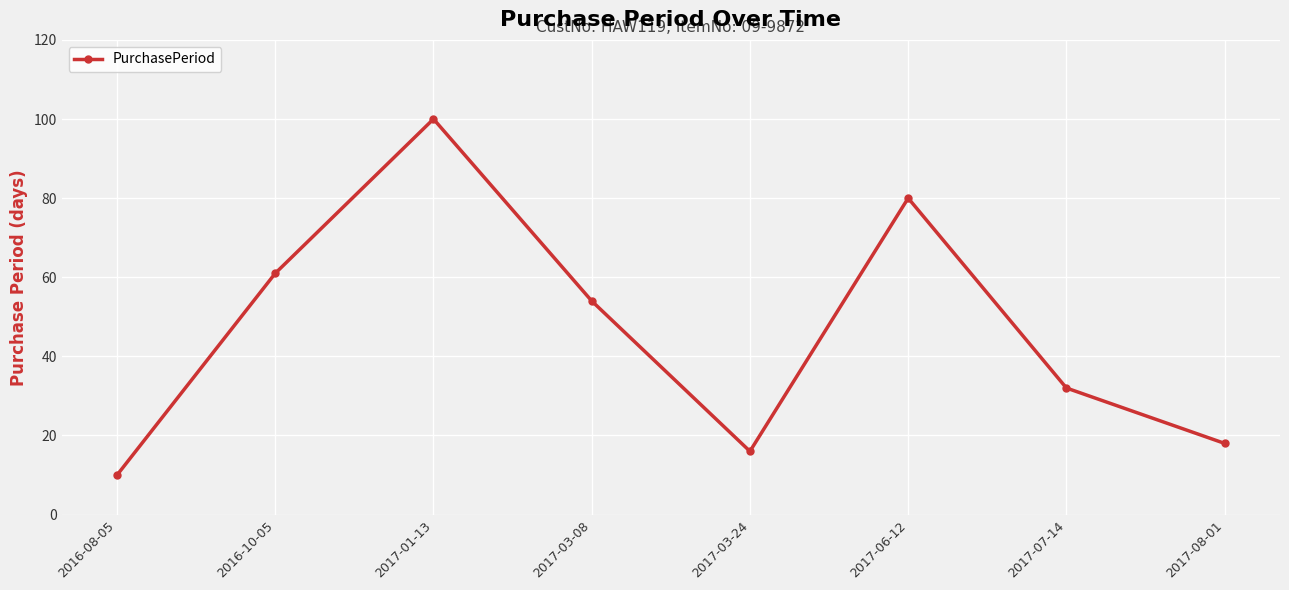

Reading right to left, extract all data points from this chart.

18	32	80	16	54	100	61	10